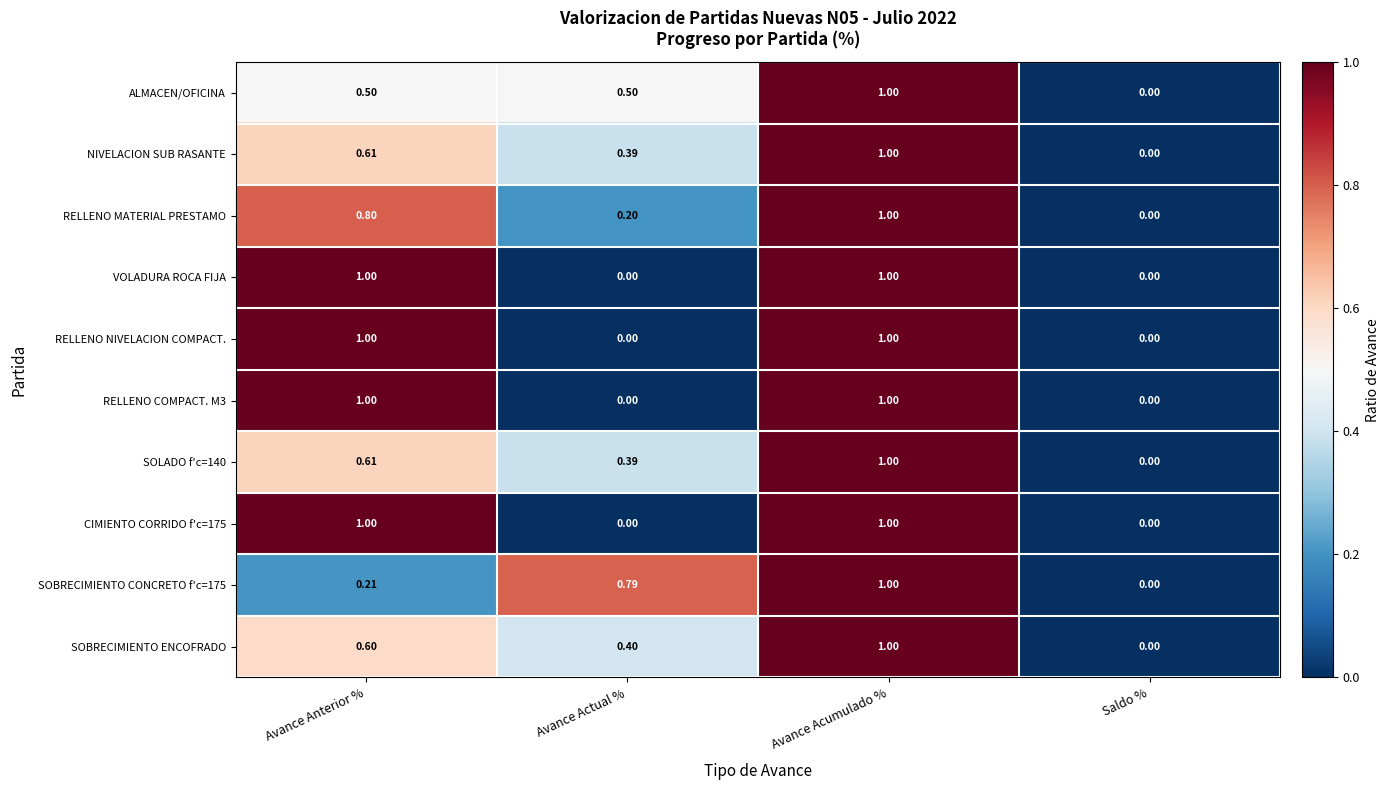

Is the value of RELLENO NIVELACION COMPACT. at Avance Actual % greater than the value of SOLADO f'c=140 at Avance Actual %?

No